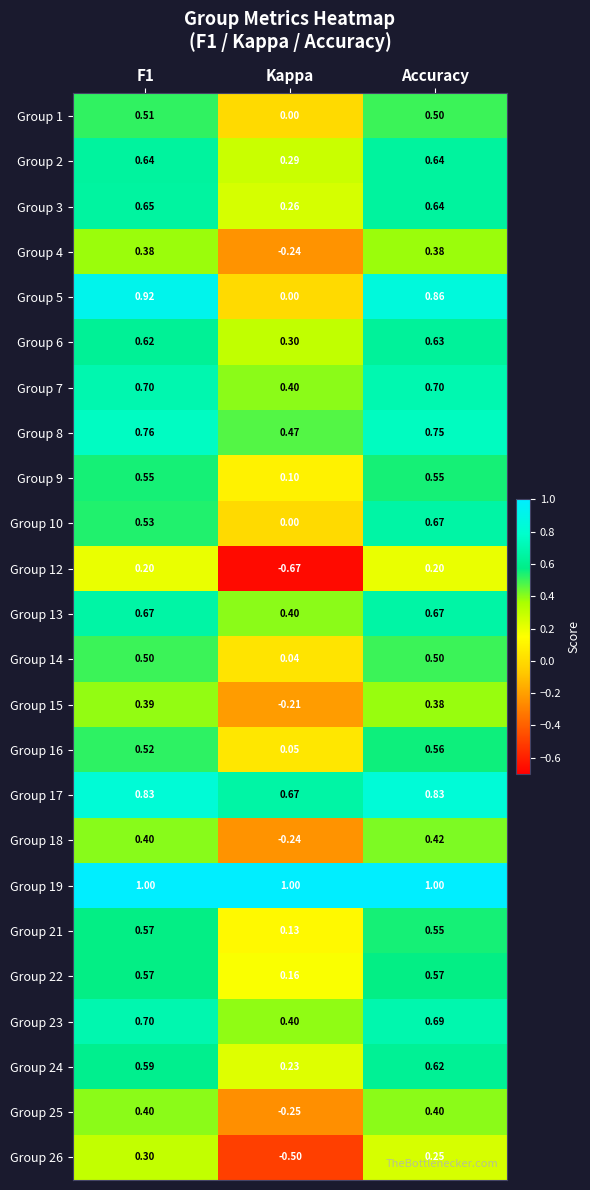

Is the value of Group 13 at Kappa greater than the value of Group 17 at Accuracy?

No